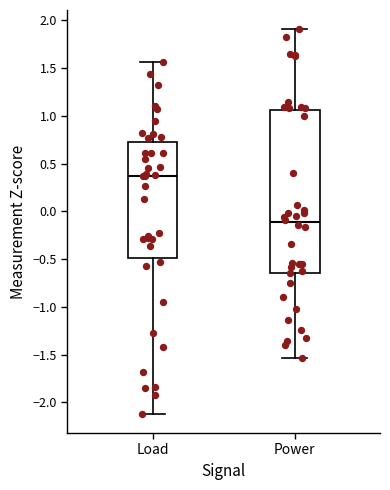

Where does the upper whisker of the box for Power end on the y-axis? The values are not printed on the chart, so give them approximately, as read against the axis.

1.90